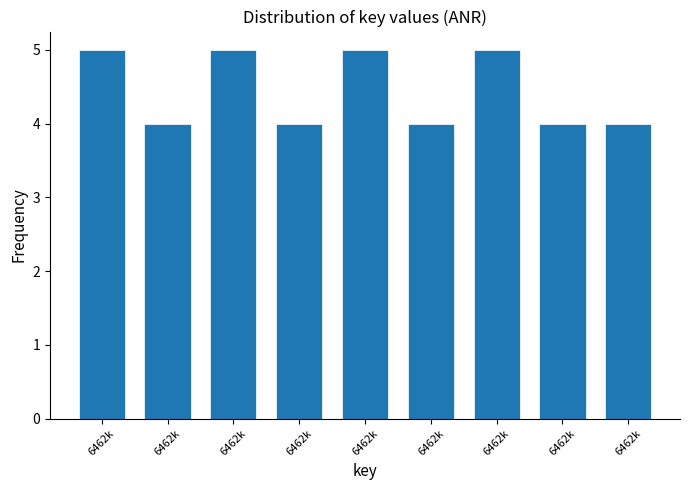

Are the bars horizontal?

No